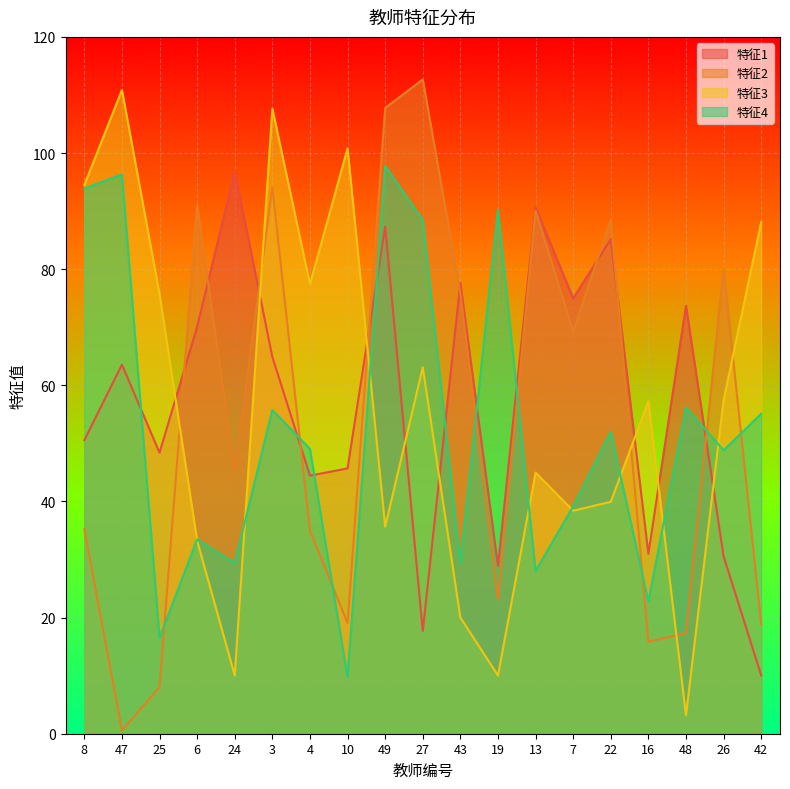

Which series changed the most between 8 and 48?

特征3